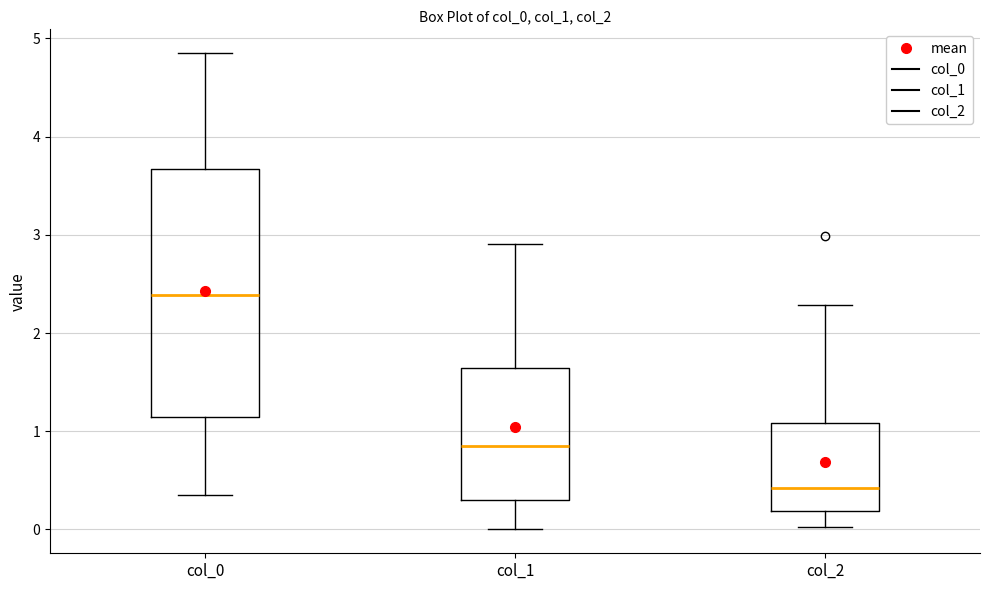

Which box has the lowest median line?

col_2